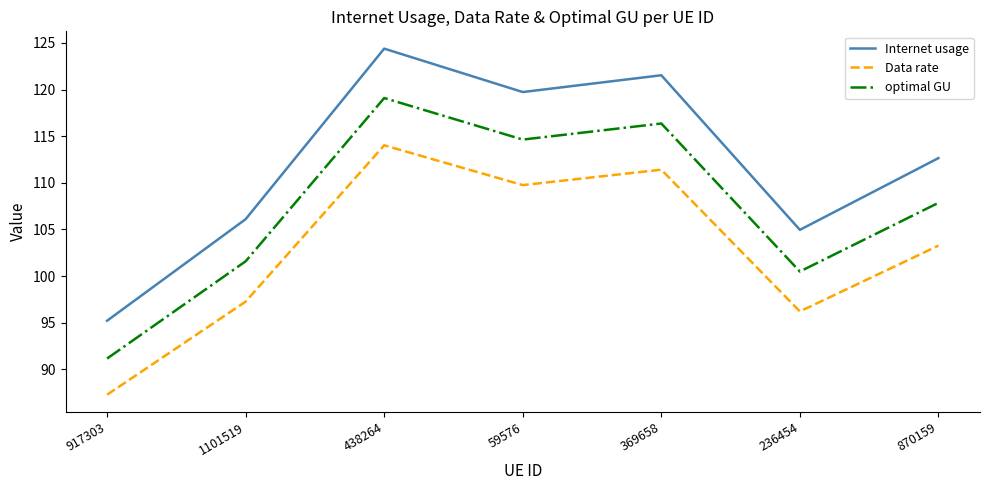

How many lines are shown in the chart?

3